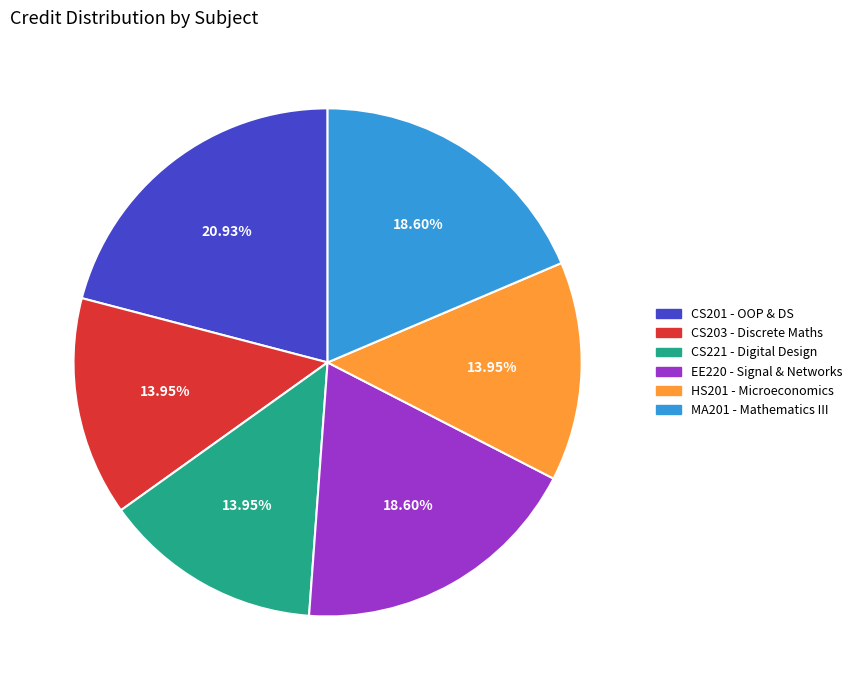

Which has a higher value, EE220 - Signal & Networks or CS203 - Discrete Maths?

EE220 - Signal & Networks